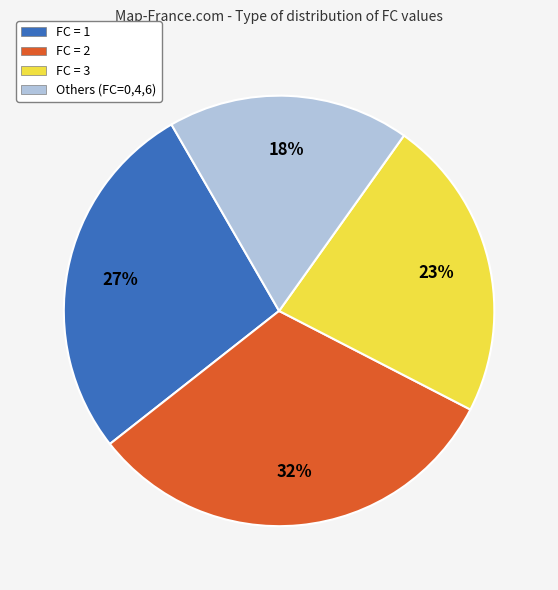

True or false: FC = 2 accounts for 38% of the total.

False